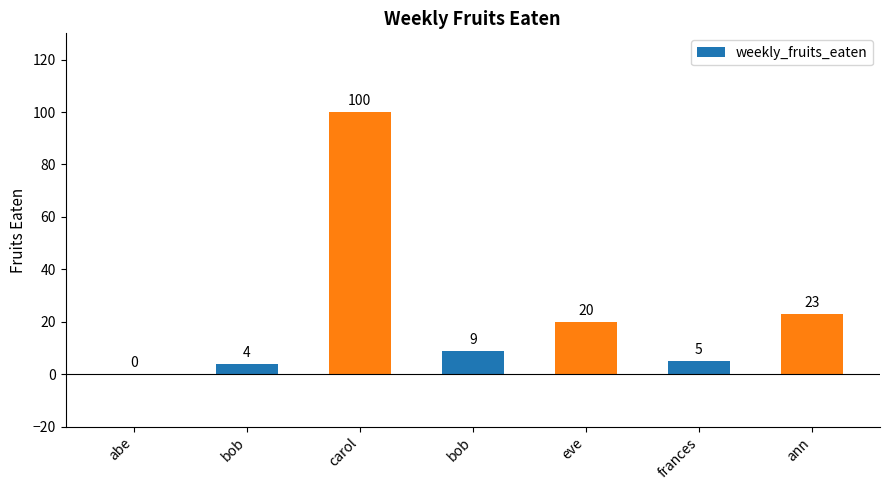

How many distinct data groups are displayed?

1